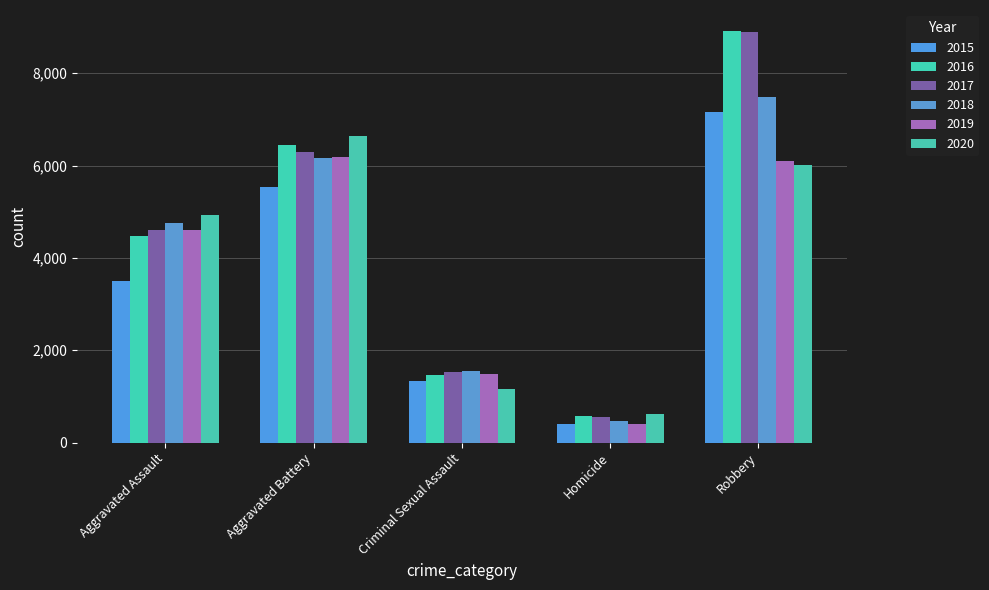

How many bars are there in total?

30